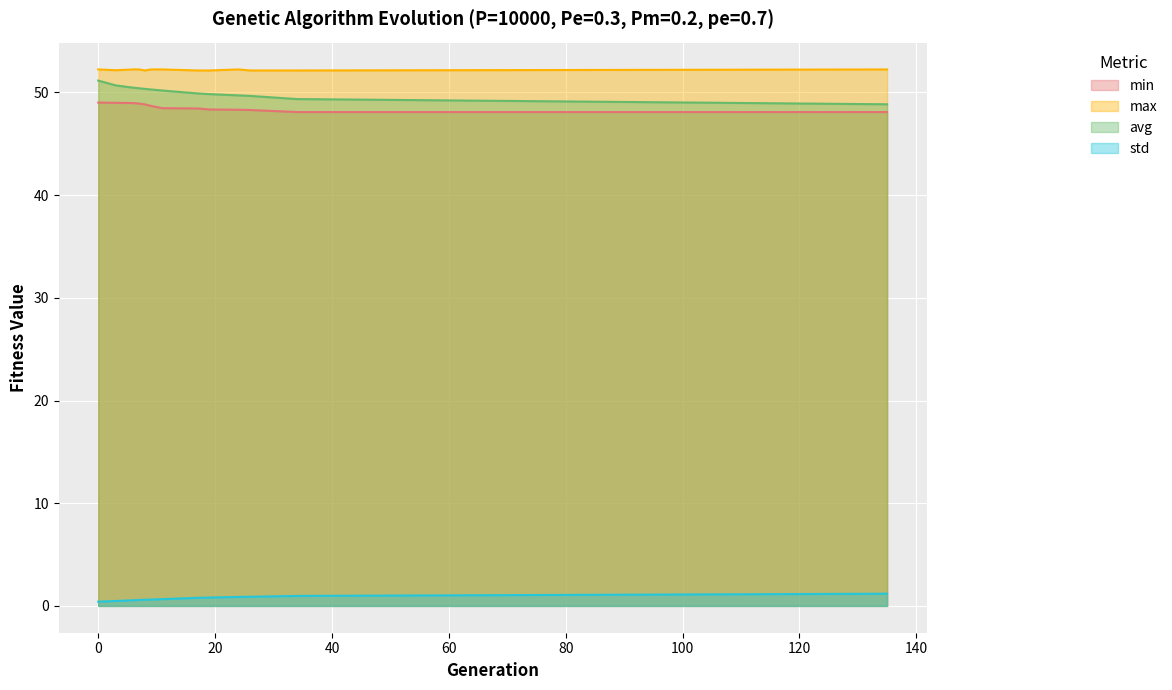

Which series changed the most between 7 and 135?

avg